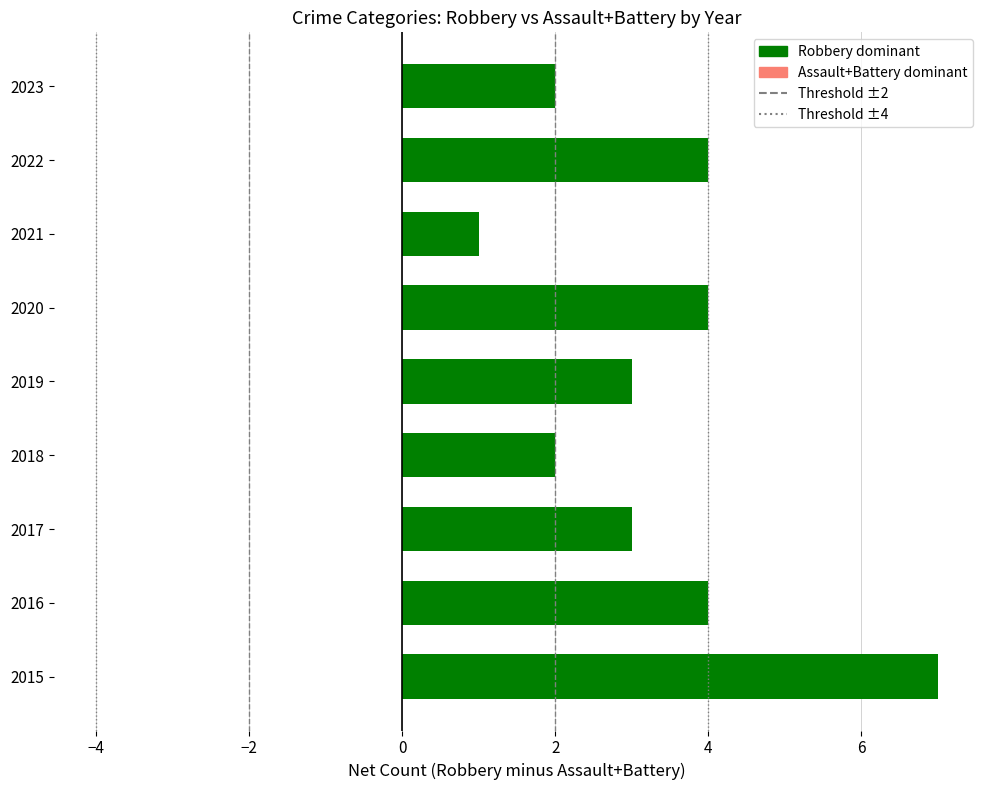

What is the total value across all series at 2023?

2